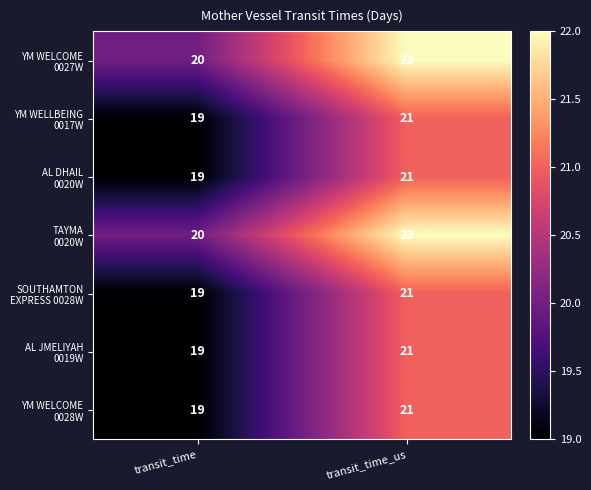

At which category is the sum across all series the highest?

transit_time_us